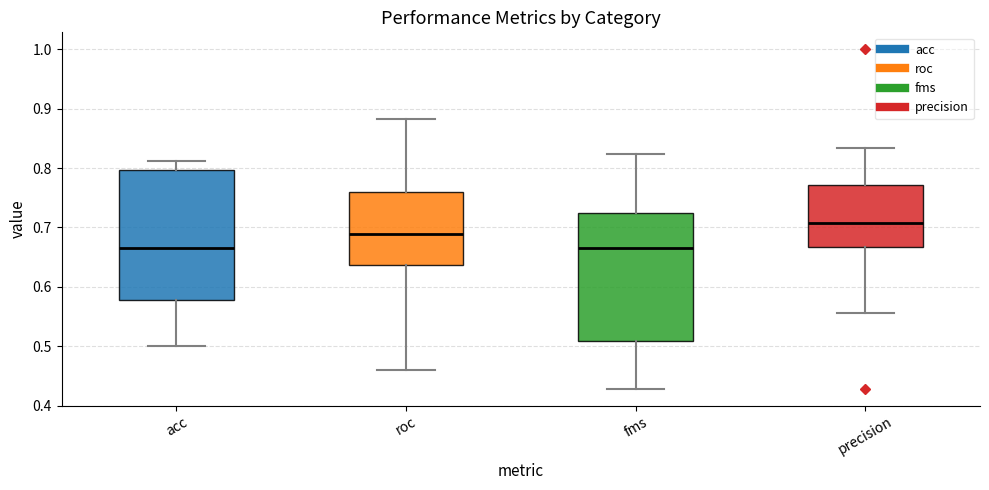

Where is the lower edge of the box for roc on the y-axis? The values are not printed on the chart, so give them approximately, as read against the axis.

0.64